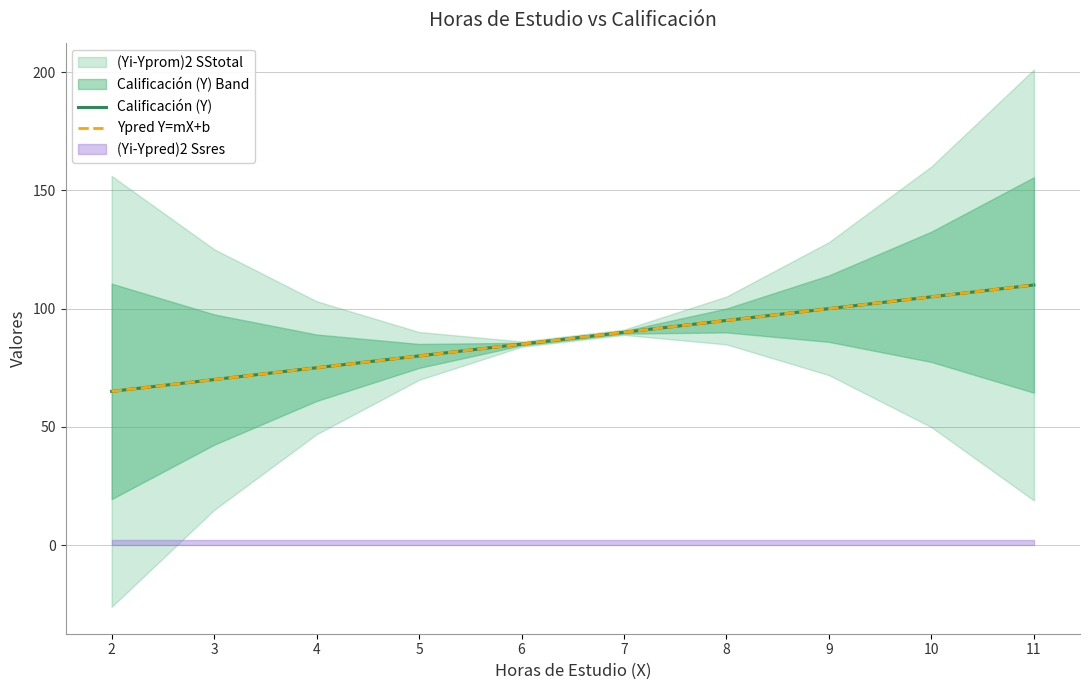

Between 3 and 10, which series saw the biggest shift?

Calificación (Y)